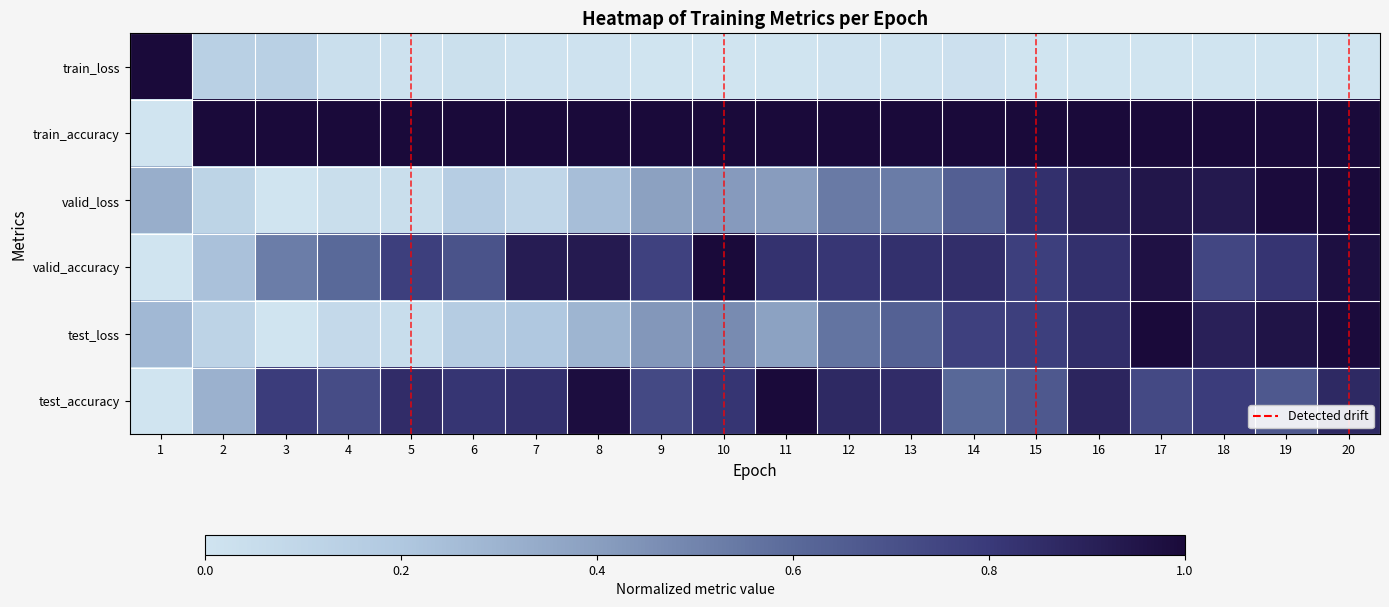

Reading right to left, extract all data points from this chart.

train_loss: 20=0.0	19=0.0	18=0.0	17=0.0	16=0.0	15=0.0	14=0.0	13=0.0	12=0.0	11=0.0	10=0.0	9=0.0	8=0.0	7=0.0	6=0.0	5=0.0	4=0.0	3=0.1	2=0.1	1=1.0
train_accuracy: 20=1.0	19=1.0	18=1.0	17=1.0	16=1.0	15=1.0	14=1.0	13=1.0	12=1.0	11=1.0	10=1.0	9=1.0	8=1.0	7=1.0	6=1.0	5=1.0	4=1.0	3=1.0	2=1.0	1=0.0
valid_loss: 20=1.0	19=1.0	18=0.9	17=0.9	16=0.9	15=0.8	14=0.6	13=0.5	12=0.5	11=0.4	10=0.4	9=0.4	8=0.2	7=0.1	6=0.2	5=0.0	4=0.0	3=0.0	2=0.1	1=0.3
valid_accuracy: 20=1.0	19=0.8	18=0.7	17=1.0	16=0.8	15=0.8	14=0.8	13=0.8	12=0.8	11=0.8	10=1.0	9=0.8	8=0.9	7=0.9	6=0.7	5=0.8	4=0.6	3=0.5	2=0.2	1=0.0
test_loss: 20=1.0	19=1.0	18=0.9	17=1.0	16=0.9	15=0.8	14=0.8	13=0.6	12=0.6	11=0.4	10=0.5	9=0.4	8=0.3	7=0.2	6=0.2	5=0.0	4=0.1	3=0.0	2=0.1	1=0.3
test_accuracy: 20=0.9	19=0.7	18=0.8	17=0.7	16=0.9	15=0.7	14=0.6	13=0.9	12=0.9	11=1.0	10=0.8	9=0.7	8=1.0	7=0.8	6=0.8	5=0.9	4=0.7	3=0.8	2=0.3	1=0.0